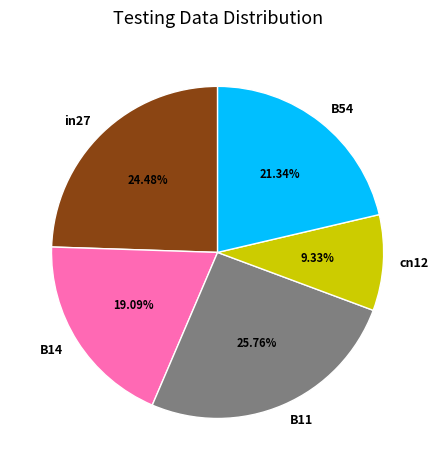

Rank the categories by value from lowest to highest.

cn12, B14, B54, in27, B11